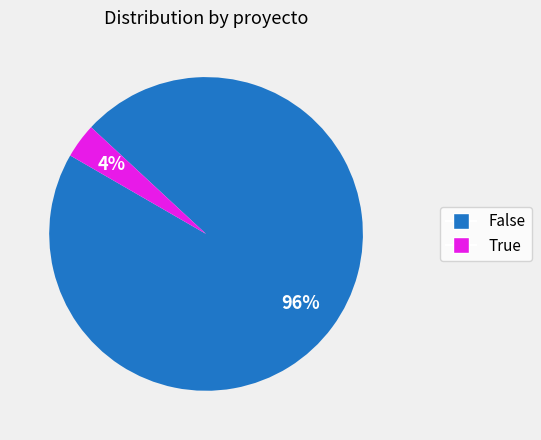

To the nearest percent, what is the average slice percentage?

50%